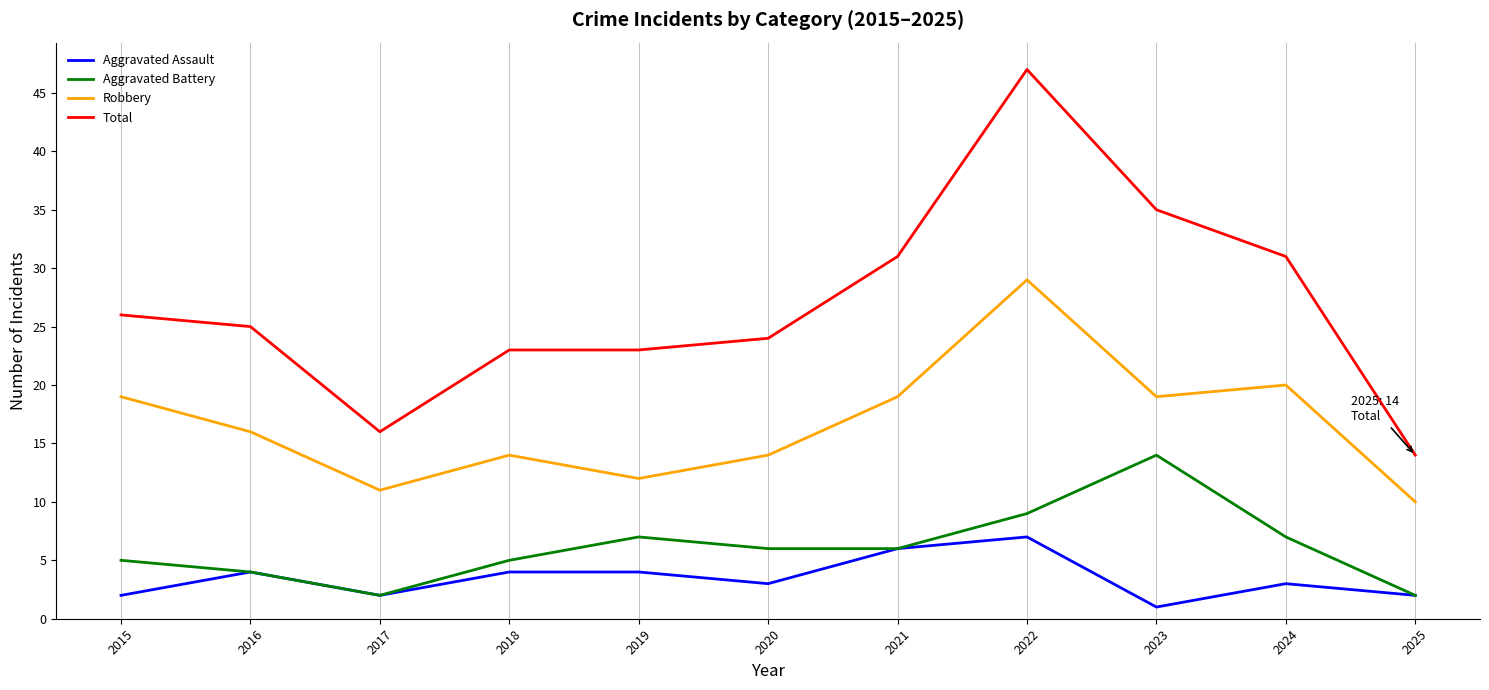

Reading left to right, what are all the values shown in this chart?

Aggravated Assault: 2	4	2	4	4	3	6	7	1	3	2
Aggravated Battery: 5	4	2	5	7	6	6	9	14	7	2
Robbery: 19	16	11	14	12	14	19	29	19	20	10
Total: 26	25	16	23	23	24	31	47	35	31	14